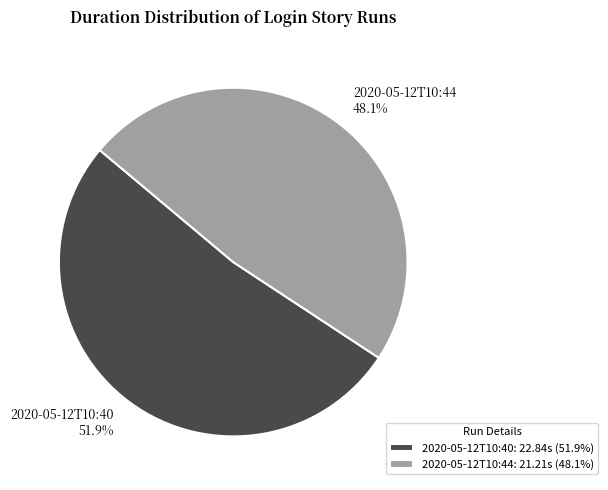

How many slices are in this pie chart?

2